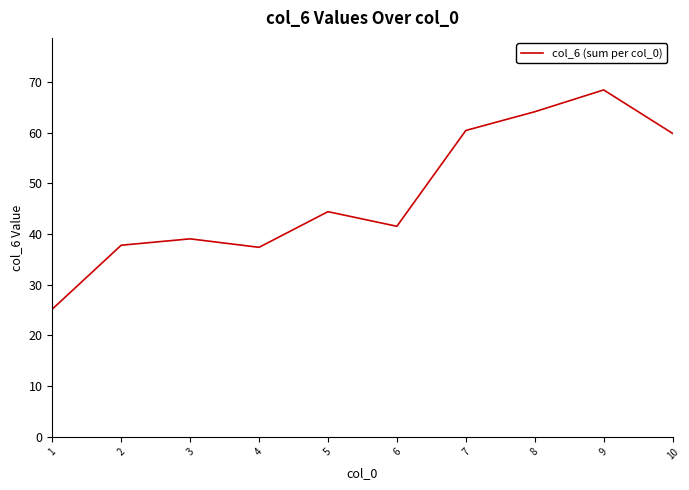

The value at 6 is 41.5. True or false?

True